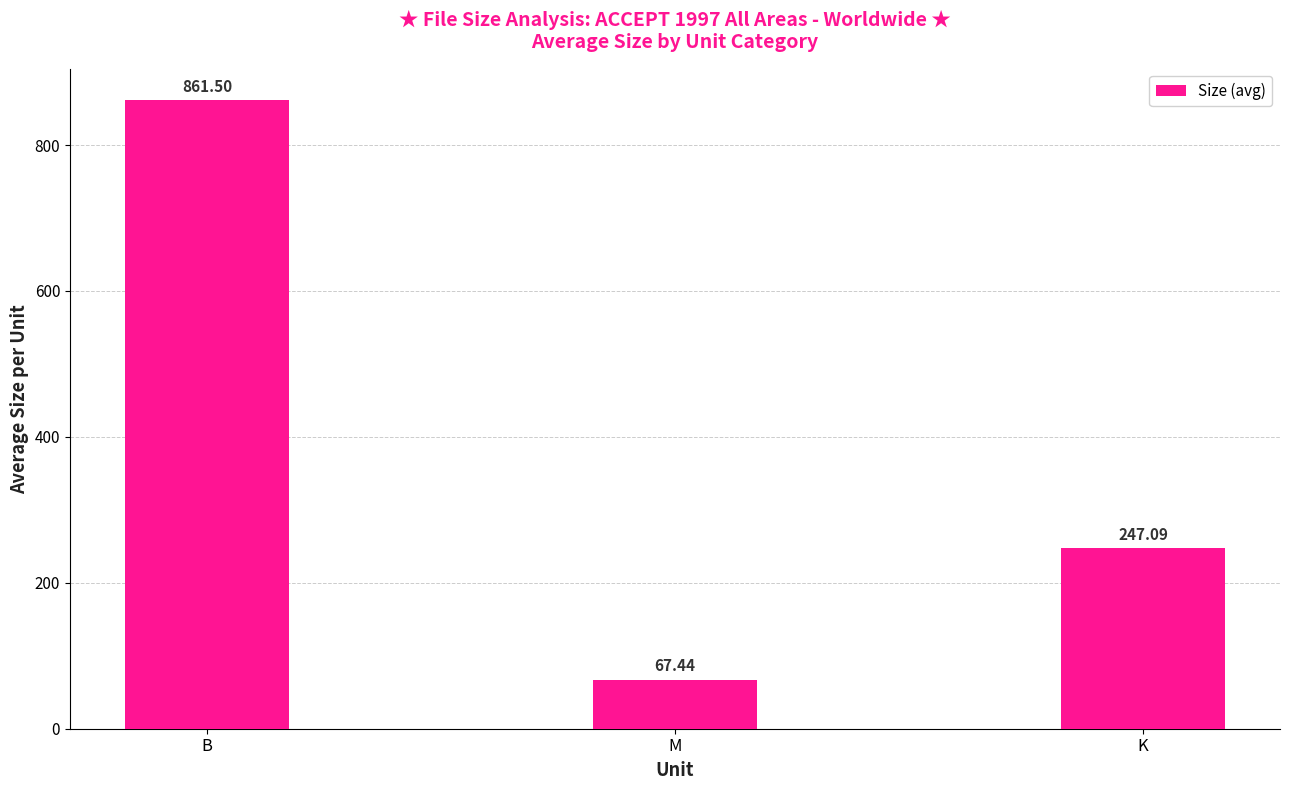

Reading right to left, extract all data points from this chart.

K=247.1	M=67.4	B=861.5